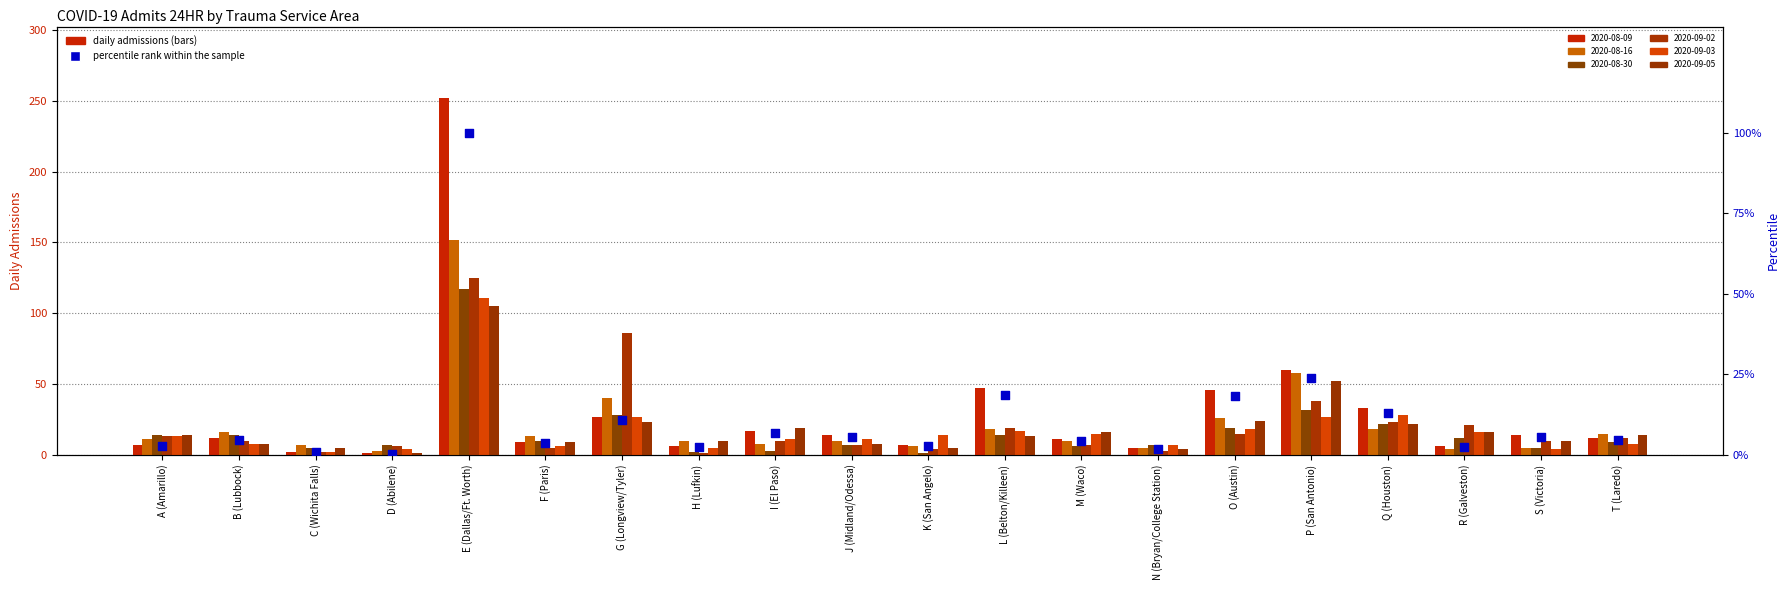

Approximately how many times larger is the value at D (Abilene) compared to M (Waco)?

0.1